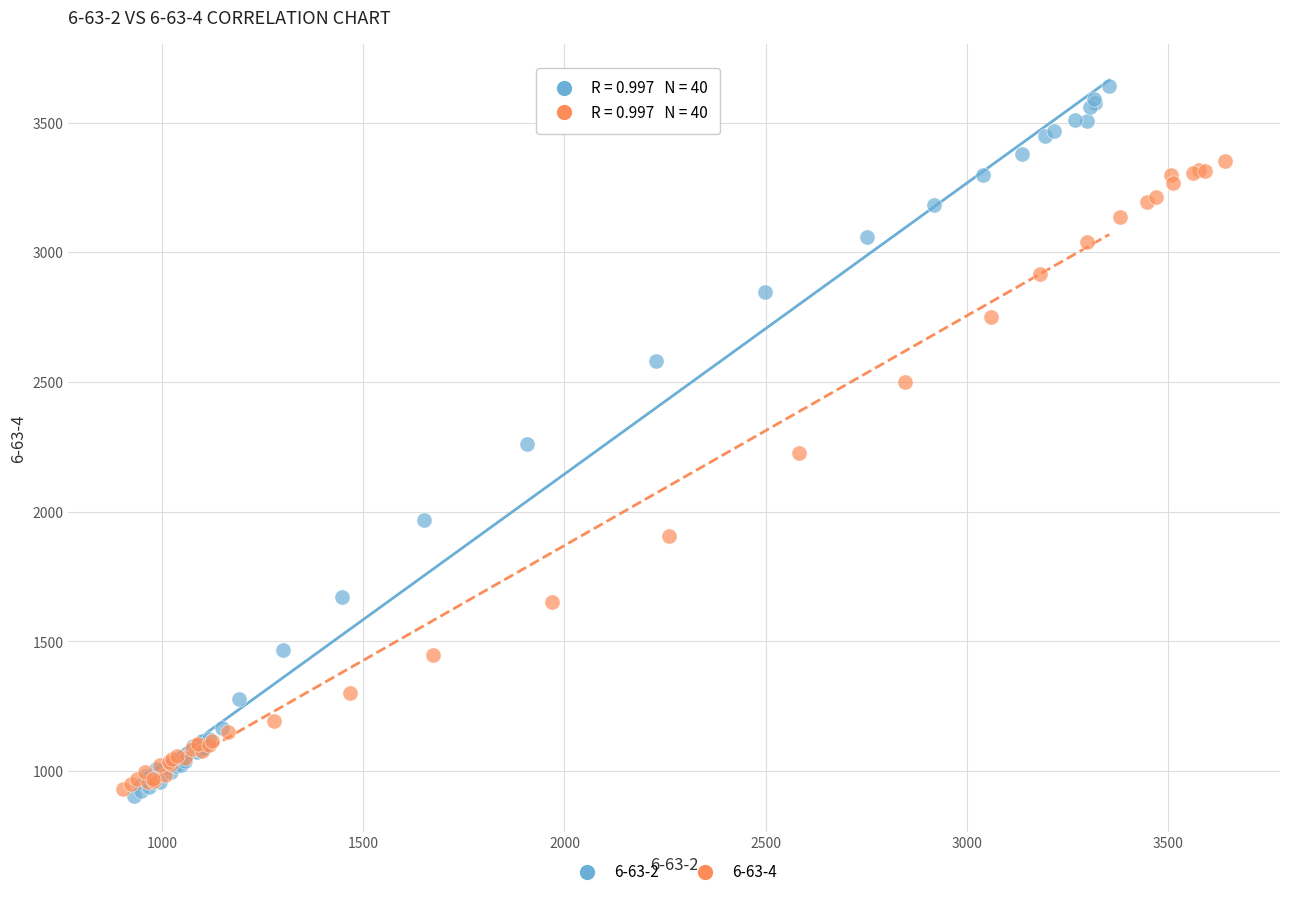

Which series contains the highest Y value?

6-63-2